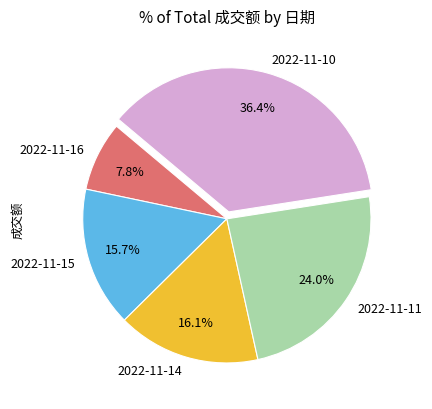

How much of the chart is everything except 2022-11-16?

92.2%